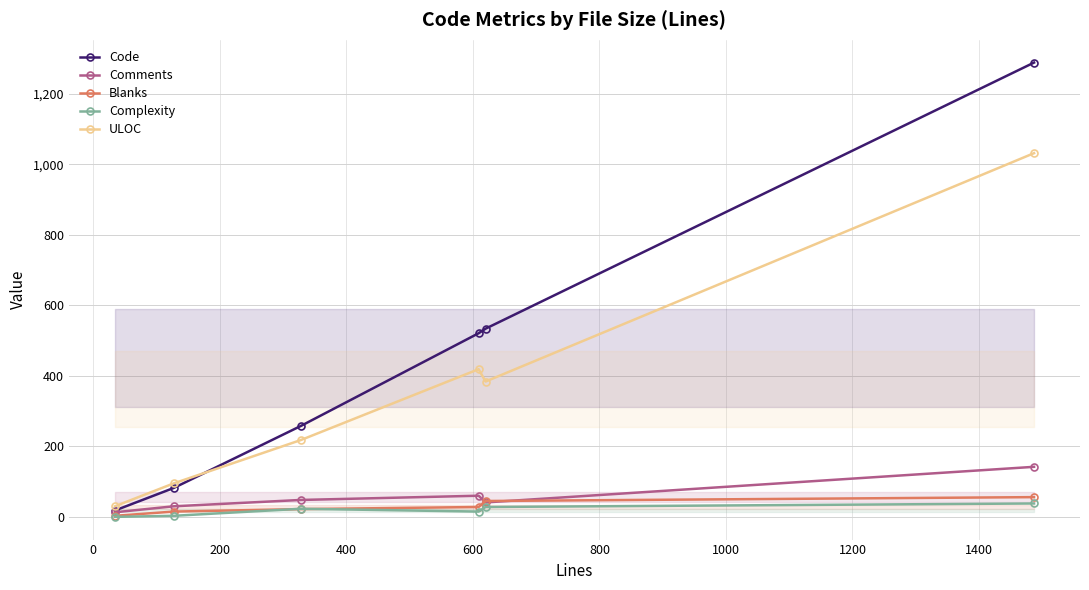

Which series has the widest spread of values?

Code